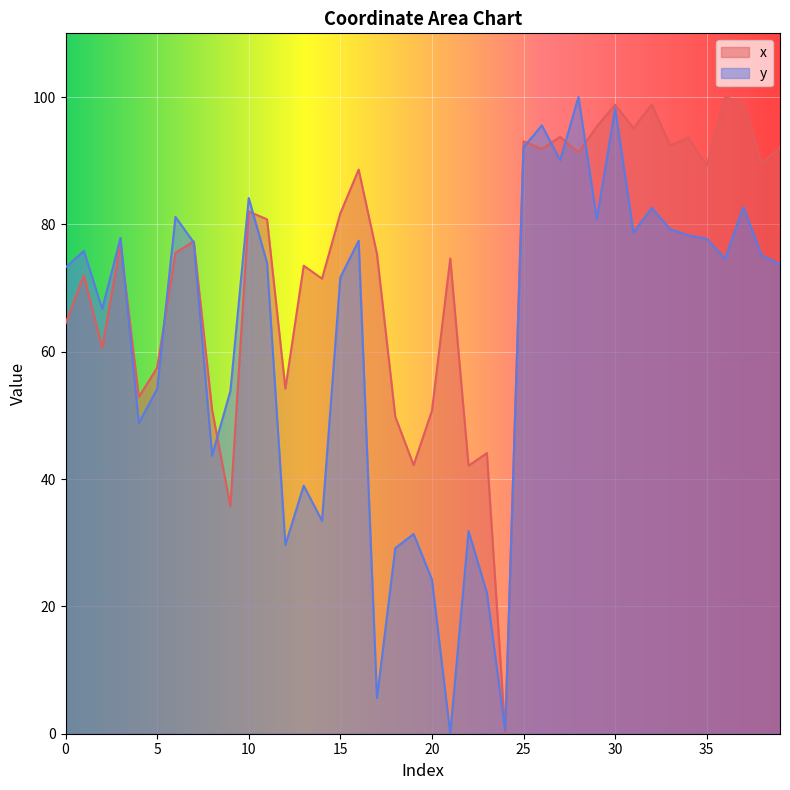

What is the sum of all y values?

2465.9